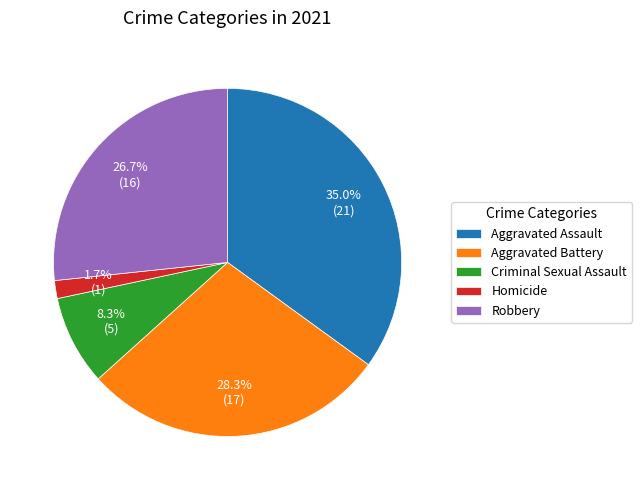

Is there a majority slice in this chart?

No